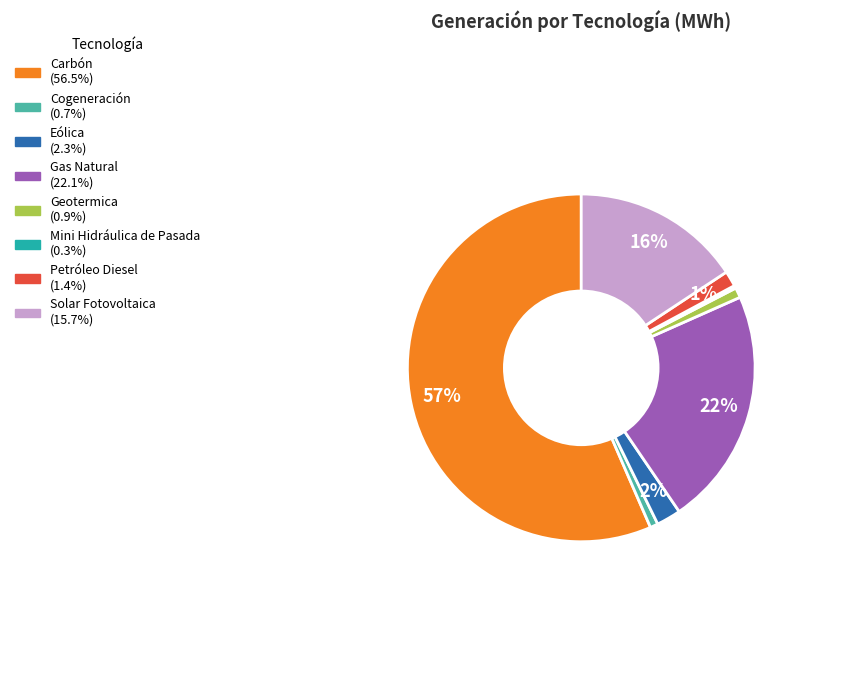

Does Carbón account for over 50% of the chart?

Yes